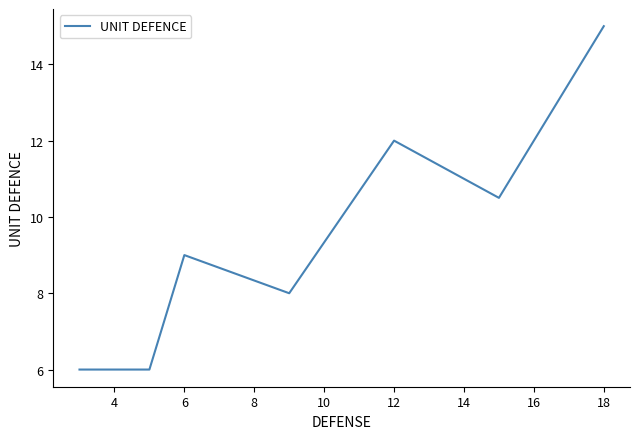

What is the smallest value displayed?

6.0